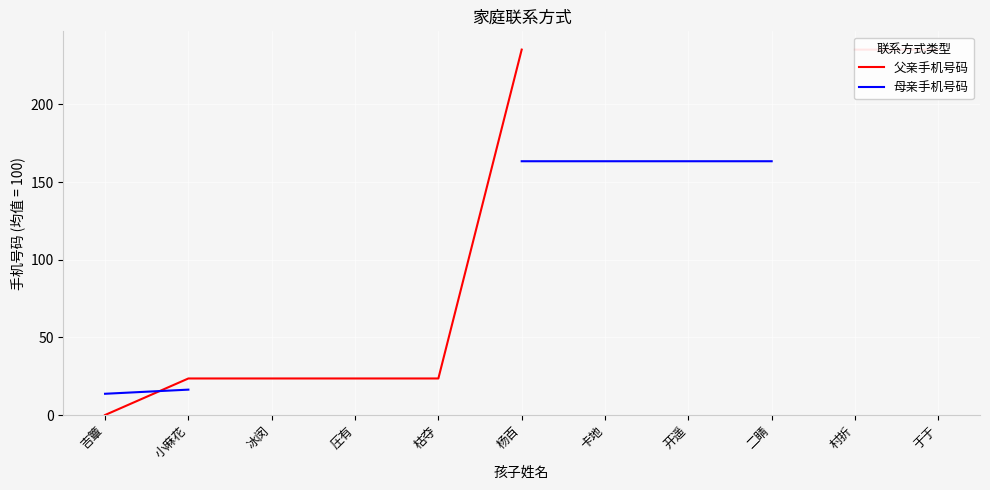

Between 冰闵 and 杨百, which is larger?

杨百